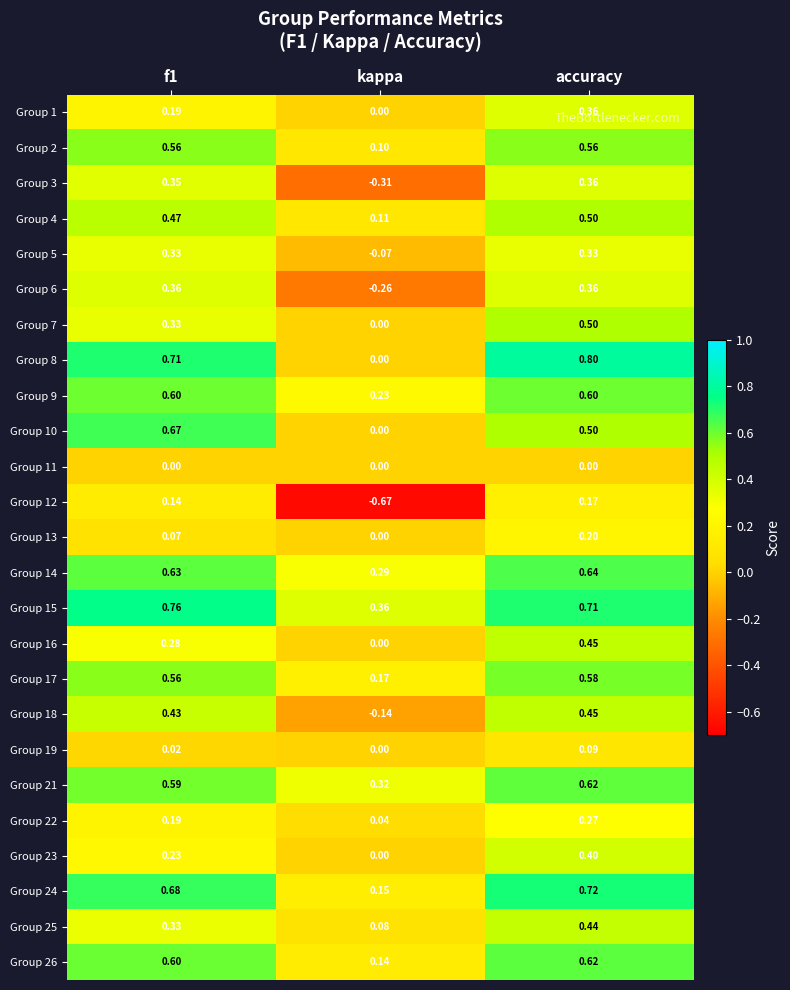

What is the total value across all series at accuracy?

11.2